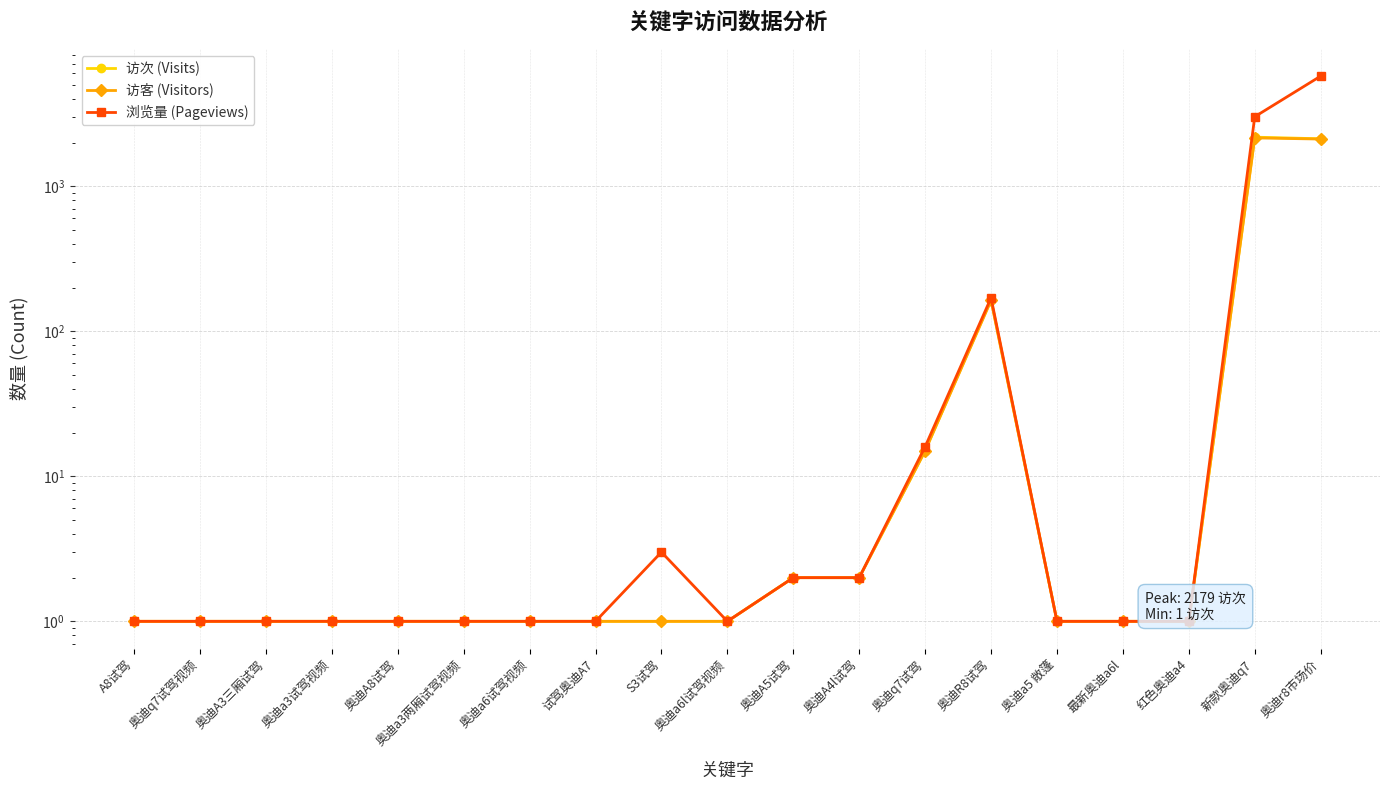

What is the total value across all series at 奥迪a3两厢试驾视频?

3